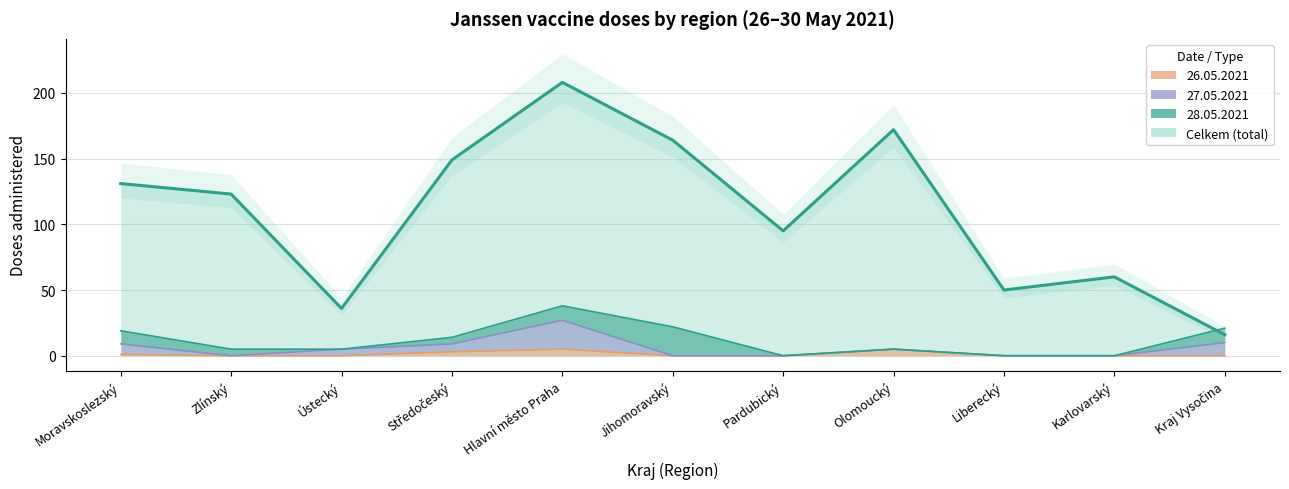

What is the change in value from Moravskoslezský to Středočeský?

+18